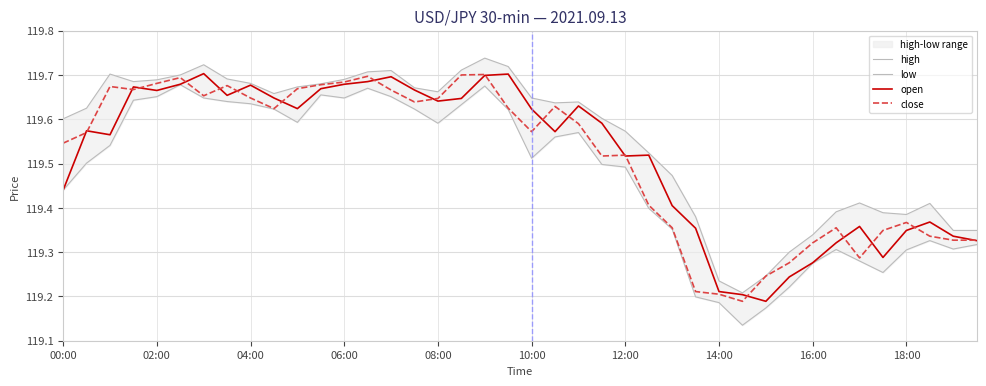

Which series has the largest total across all categories?

high